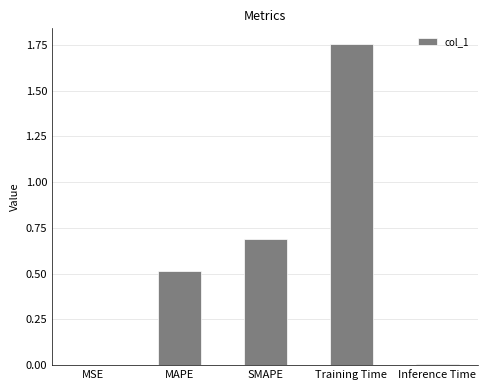

How many series are shown in this chart?

1